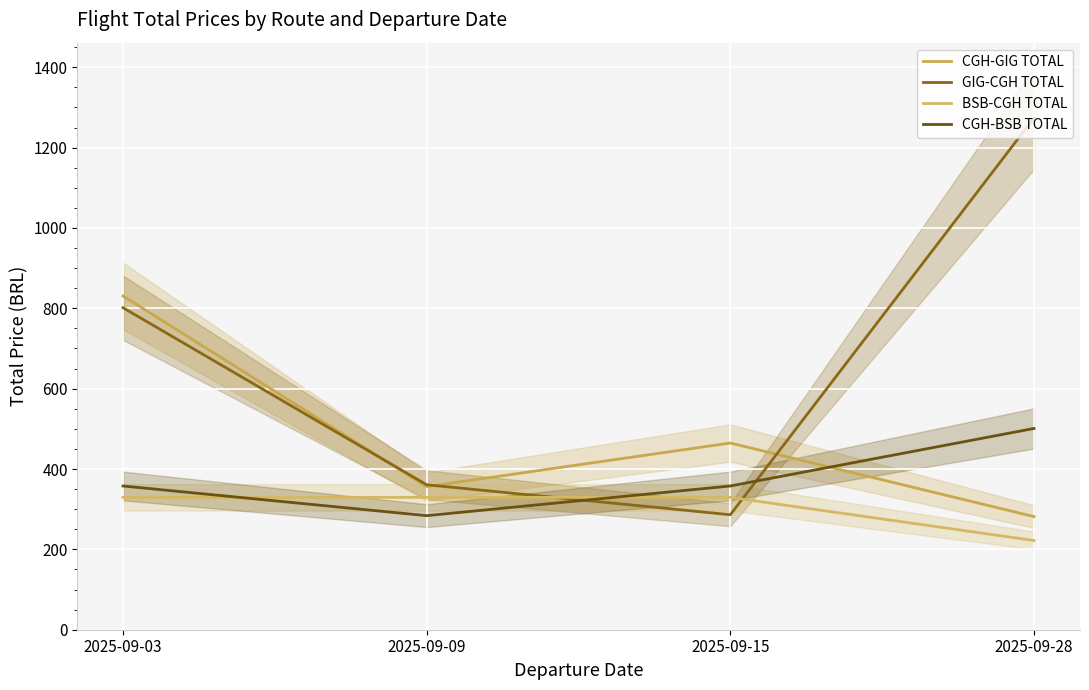

At which category does CGH-GIG TOTAL reach its first local valley?

2025-09-09